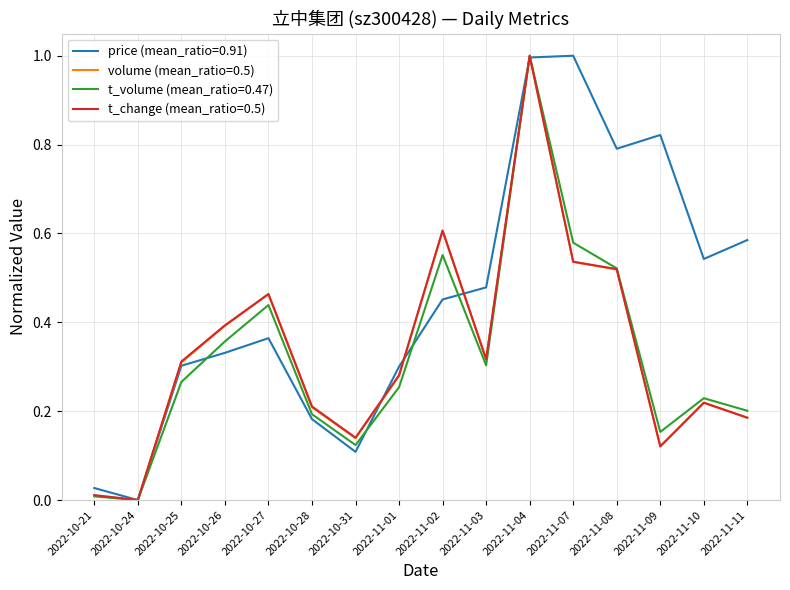

Which series has the largest total across all categories?

price (mean_ratio=0.91)